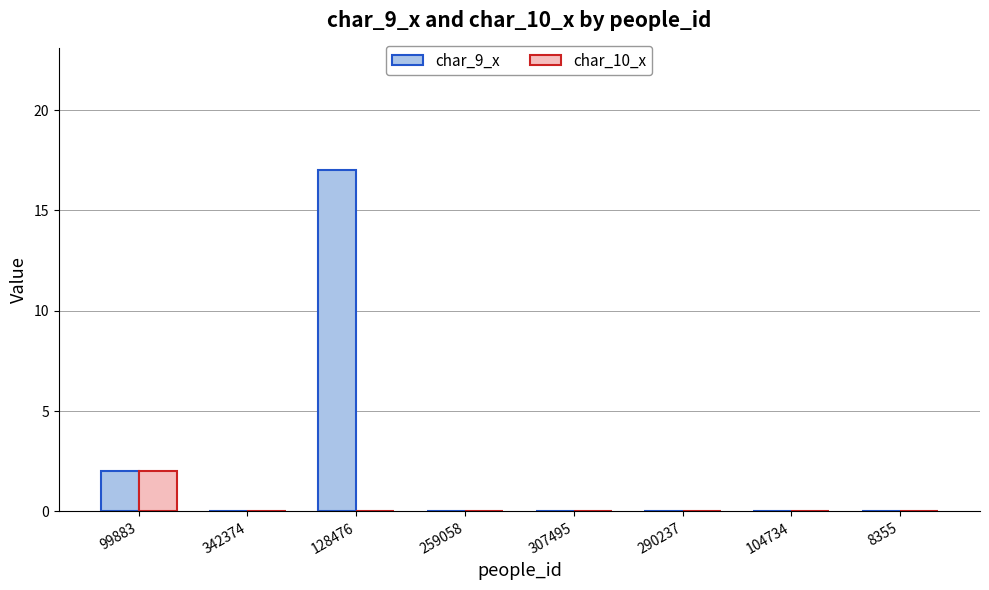

Which series has the largest total across all categories?

char_9_x